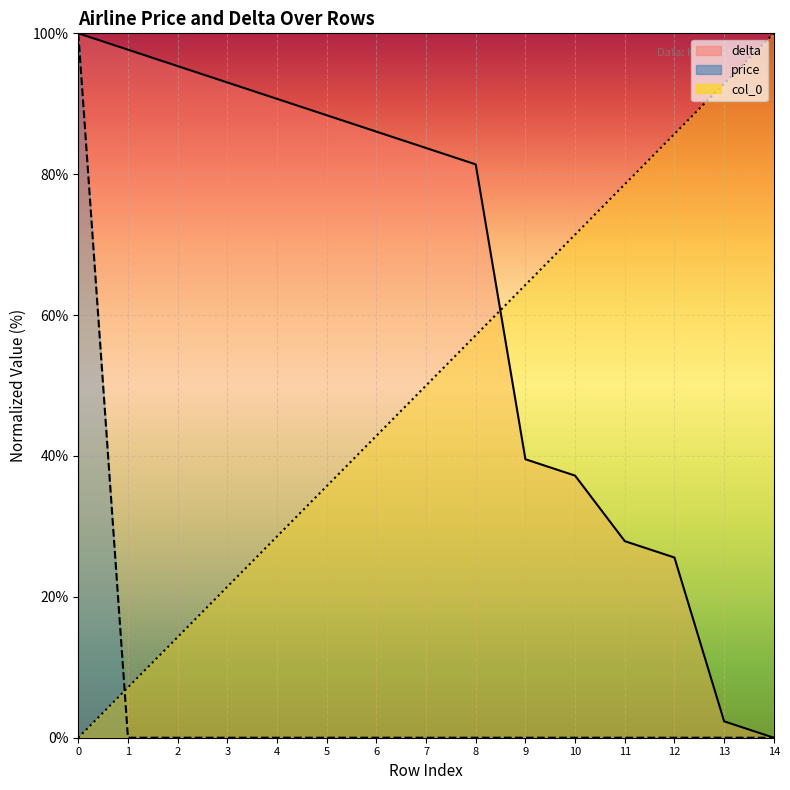

Rank the categories by col_0 value from highest to lowest.

14, 13, 12, 11, 10, 9, 8, 7, 6, 5, 4, 3, 2, 1, 0